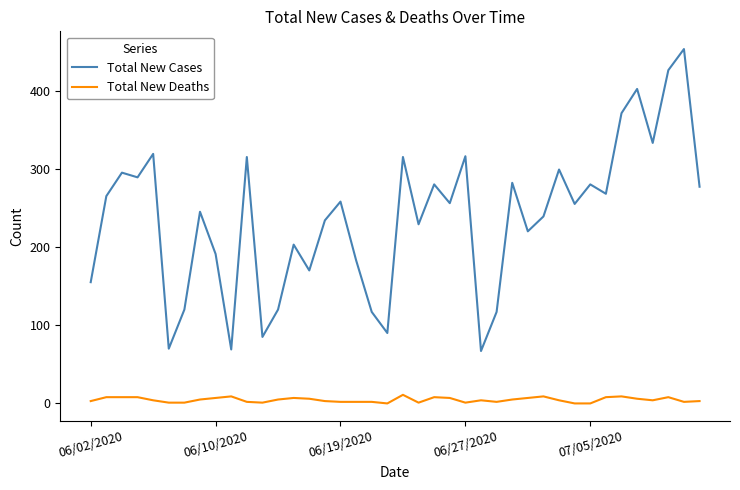

Which series has the largest range (max minus min)?

Total New Cases